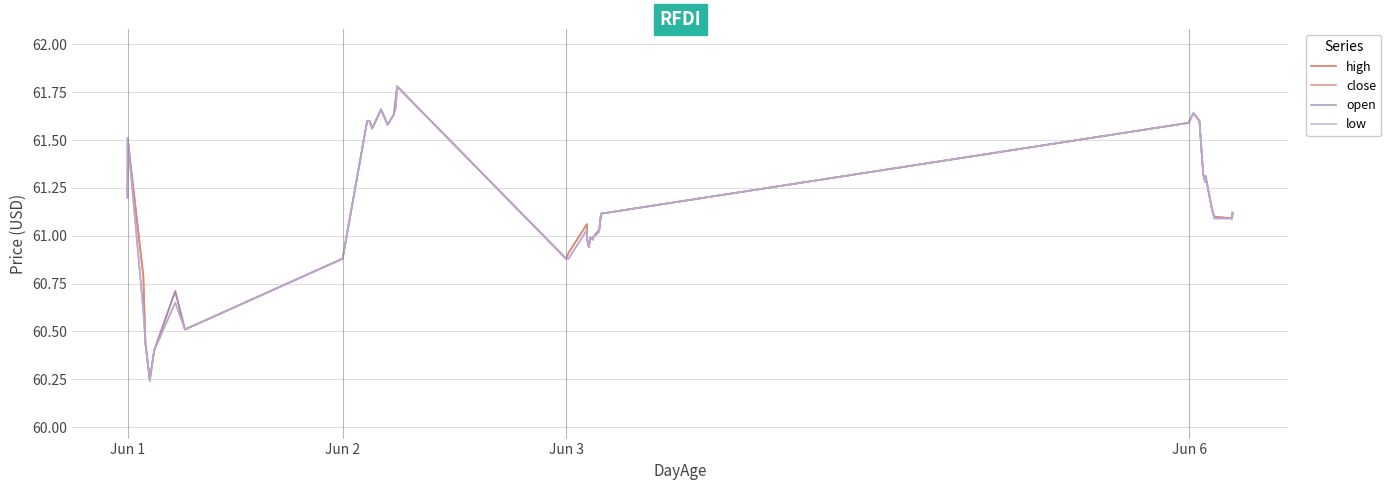

What is the maximum value shown in the chart?

61.8